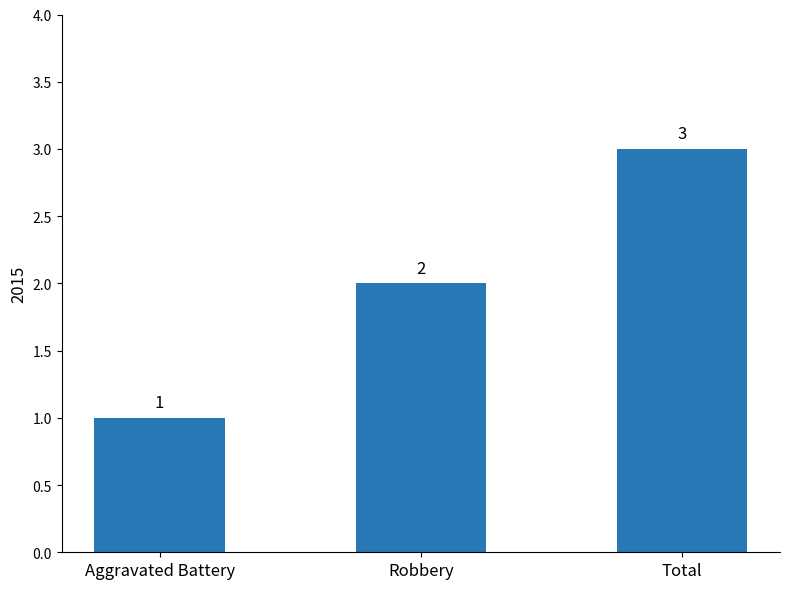

What position from the right is Total?

1